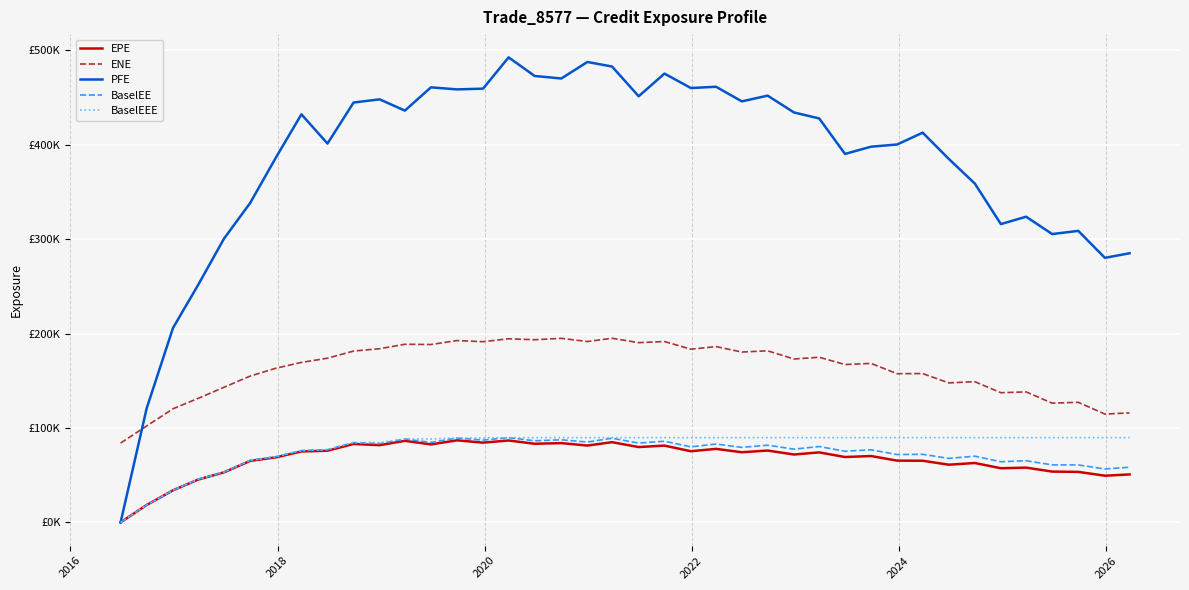

Does the chart have visible grid lines?

Yes